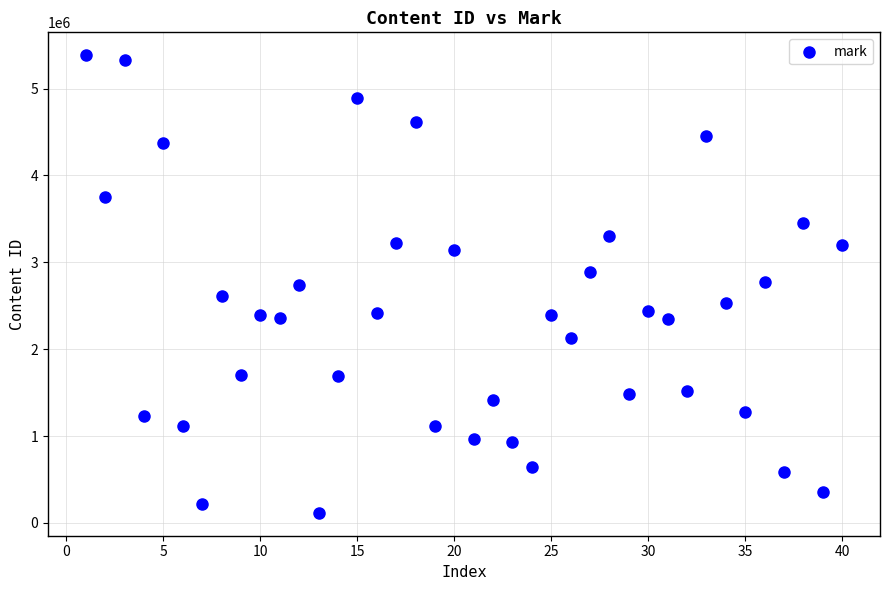

What is the range of Y values (max minus min)?

5268218